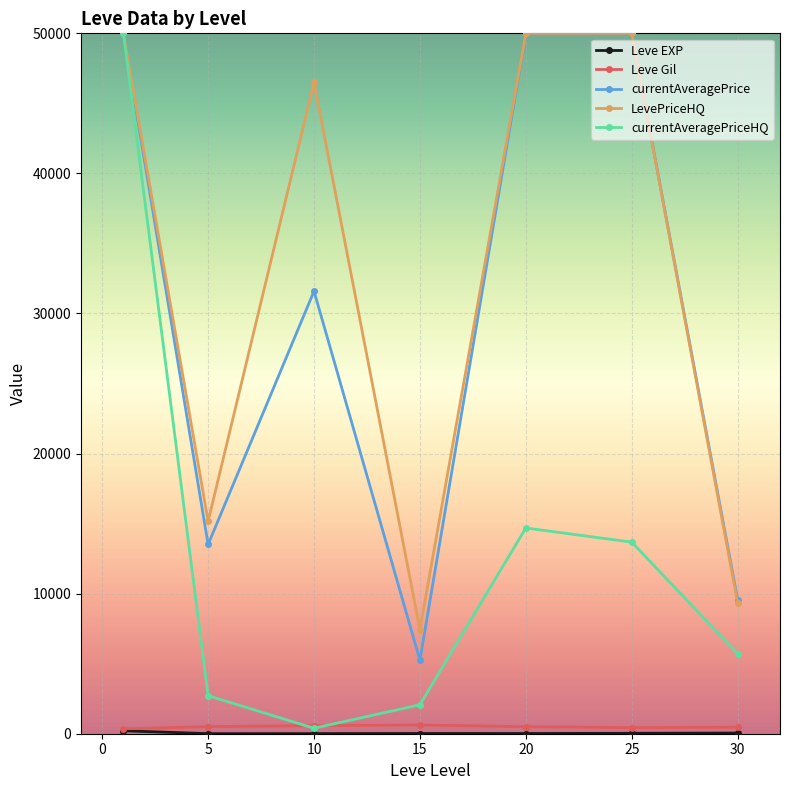

What is the value of the LevePriceHQ point at the 2nd from the left?

15164.5